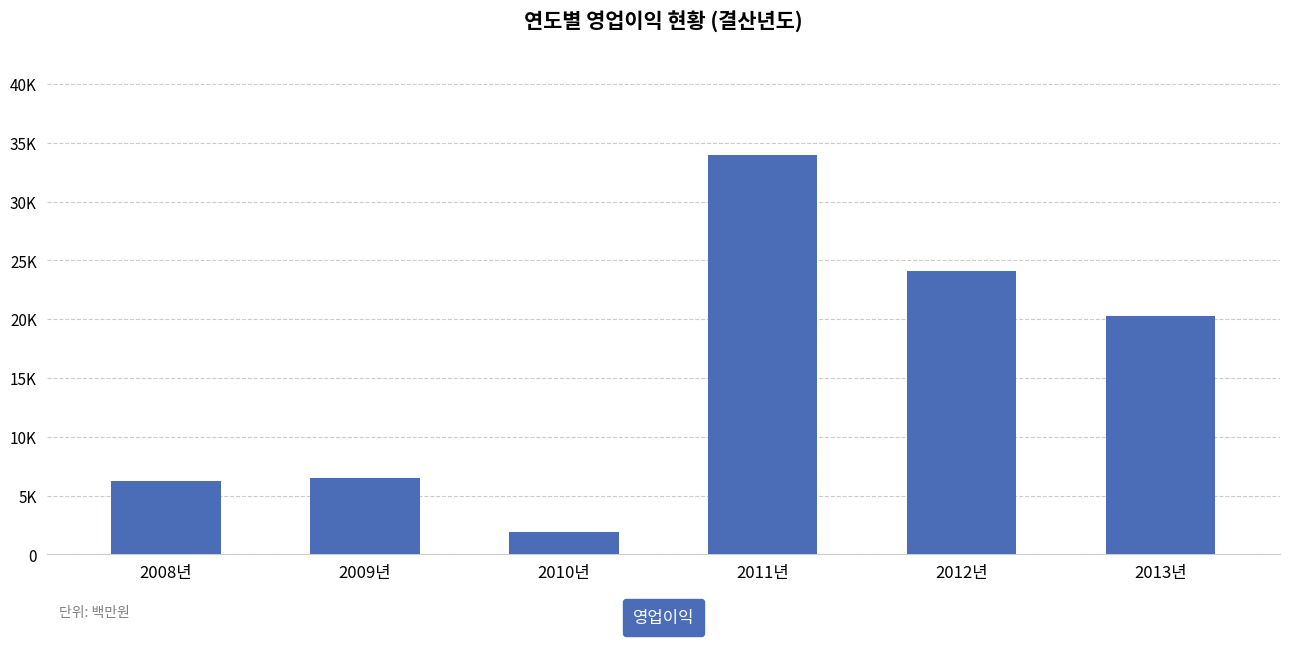

Which category has the lowest value across all series?

2010년